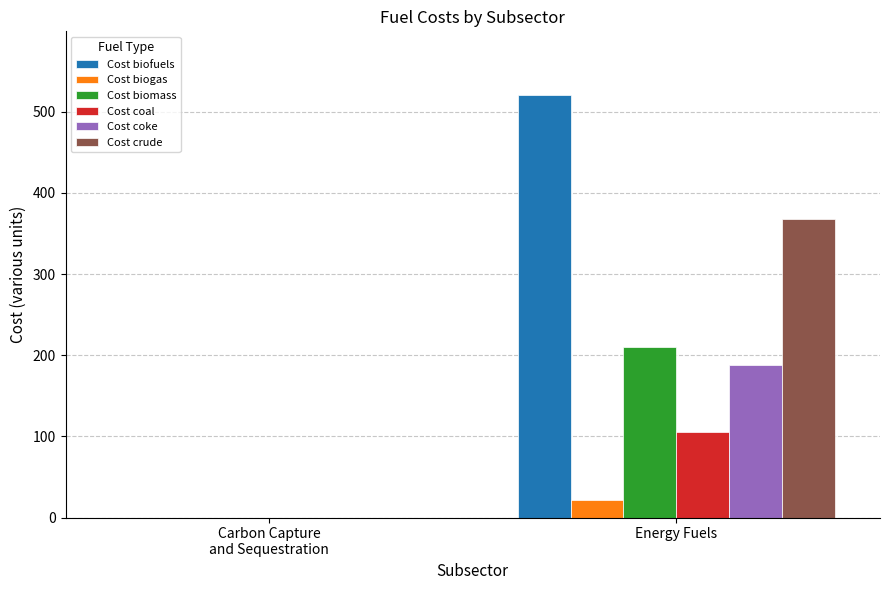

What is the highest value of the Cost biogas series?

22.0